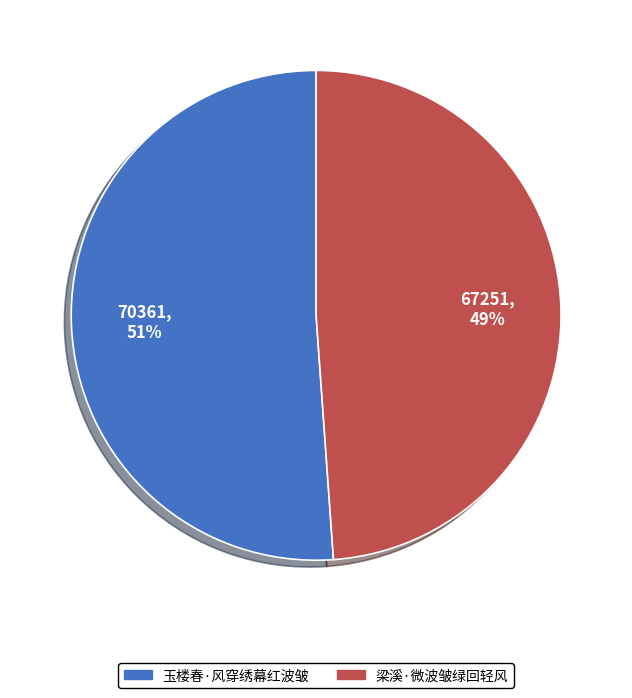

How many slices are in this pie chart?

2